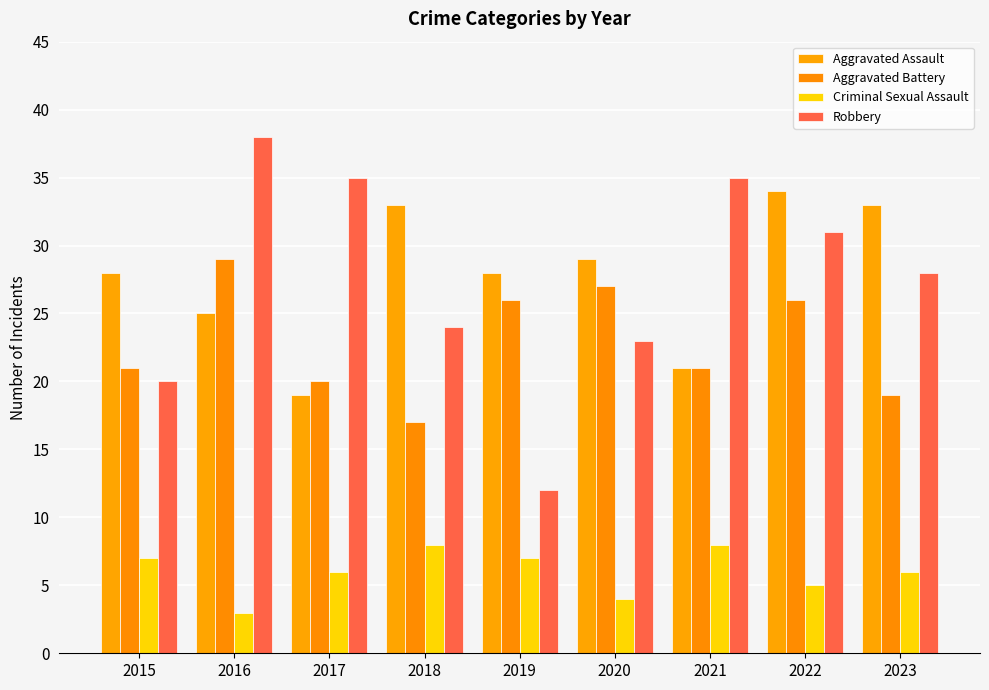

What is the lowest value of the Aggravated Assault series?

19